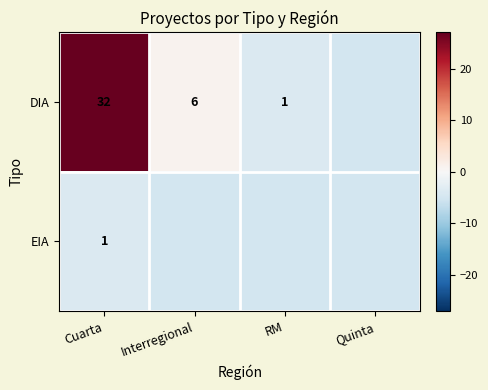

True or false: DIA has a value of 32 at Cuarta.

True